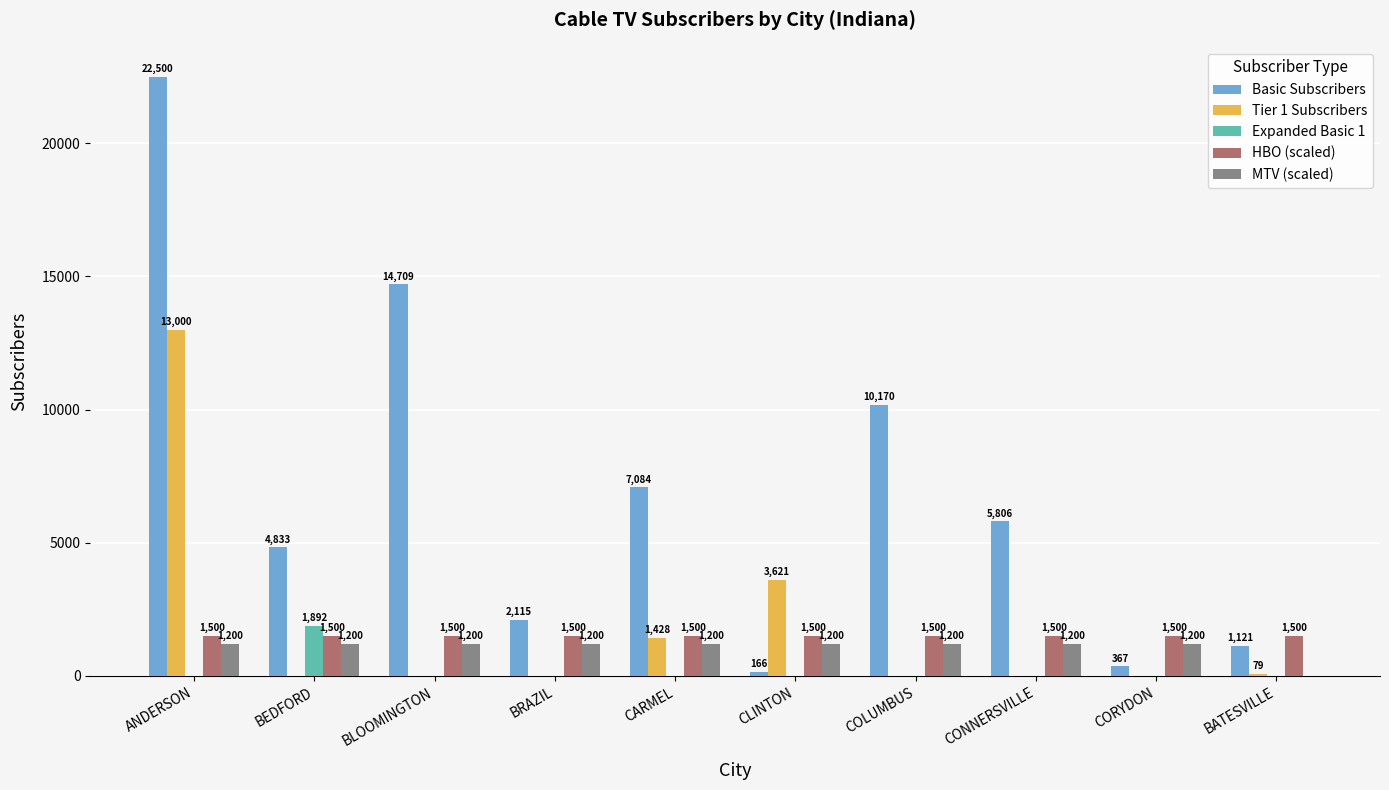

Where is Tier 1 Subscribers nearest to the value 6500?

CLINTON